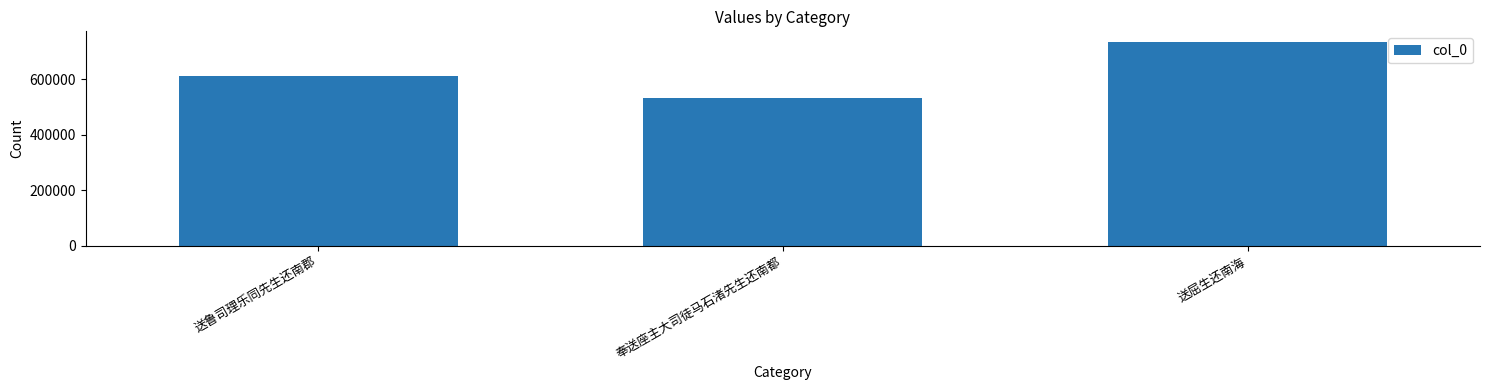

What is the approximate value at 送屈生还南海?

735813